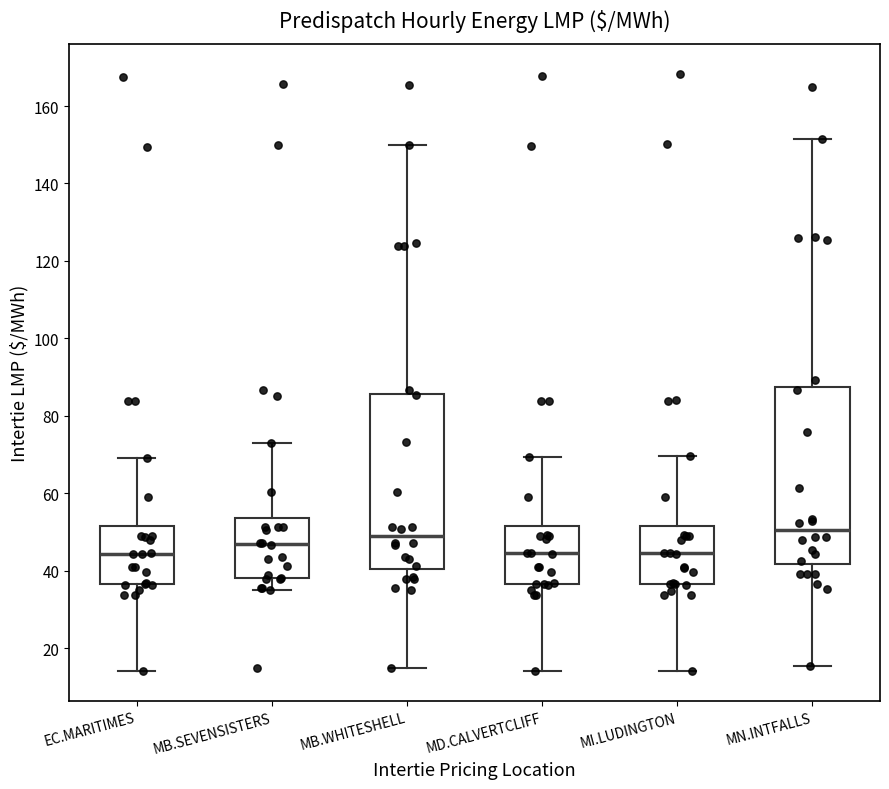

Reading left to right, transcribe this box plot: for each box, give where its median line is, the range the box spans, and where its two whiskers end, as read against the y-axis. The values are not printed on the chart, so give them approximately, as read against the axis.

EC.MARITIMES: median 44, box 36 to 52, whiskers 14 to 70
MB.SEVENSISTERS: median 46, box 38 to 54, whiskers 34 to 74
MB.WHITESHELL: median 48, box 40 to 86, whiskers 14 to 150
MD.CALVERTCLIFF: median 44, box 36 to 52, whiskers 14 to 70
MI.LUDINGTON: median 44, box 36 to 52, whiskers 14 to 70
MN.INTFALLS: median 50, box 42 to 88, whiskers 16 to 152